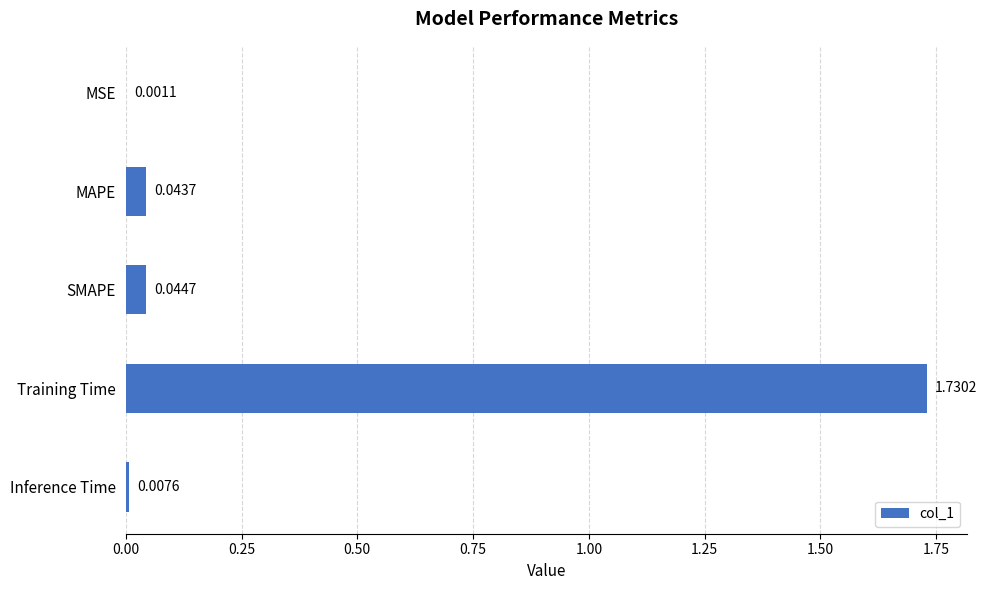

Are the bars horizontal?

Yes